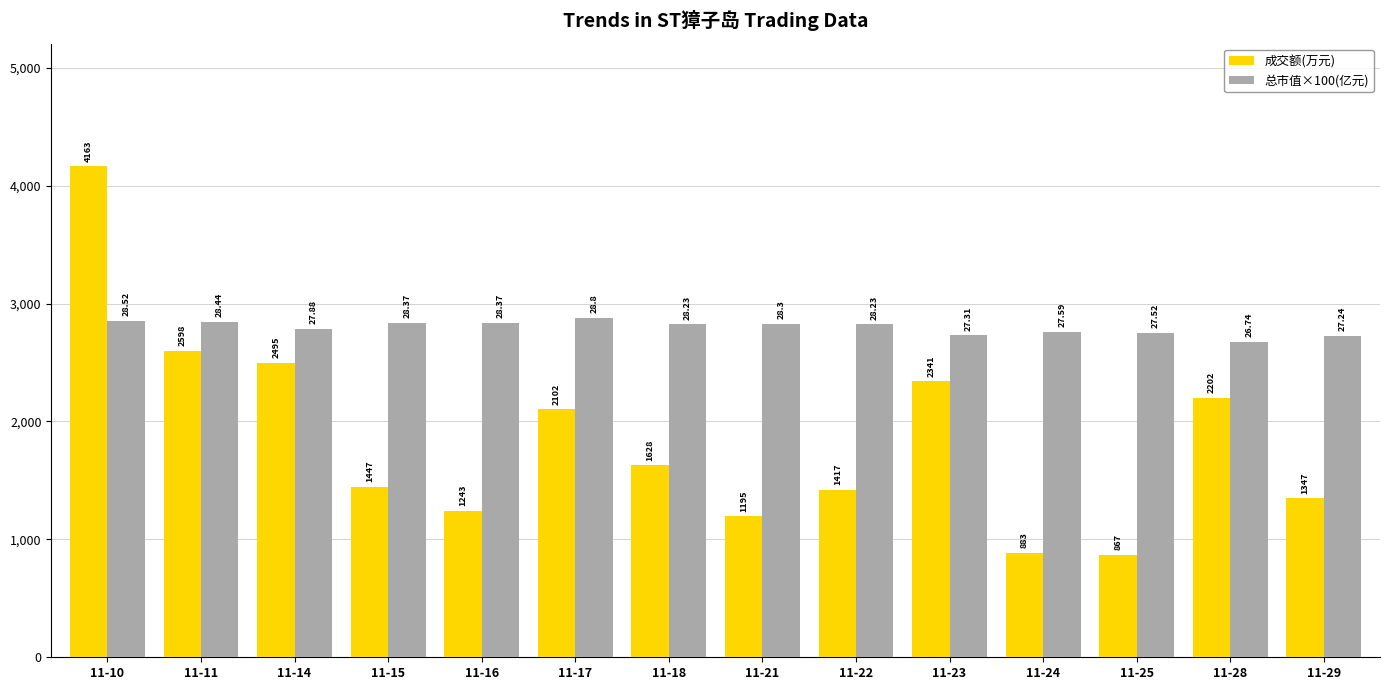

Reading left to right, list all the values displayed in this chart.

成交额(万元): 4163	2598	2495	1447	1243	2102	1628	1195	1417	2341	883	867	2202	1347
总市值×100(亿元): 2852	2844	2788	2837	2837	2880	2823	2830	2823	2731	2759	2752	2674	2724